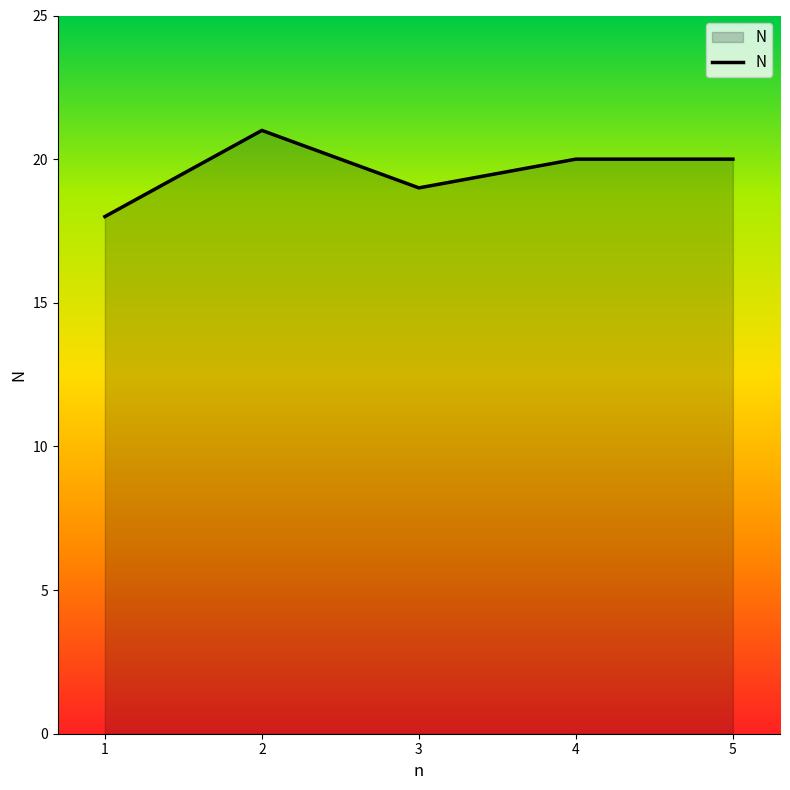

Where is the first local maximum?

2